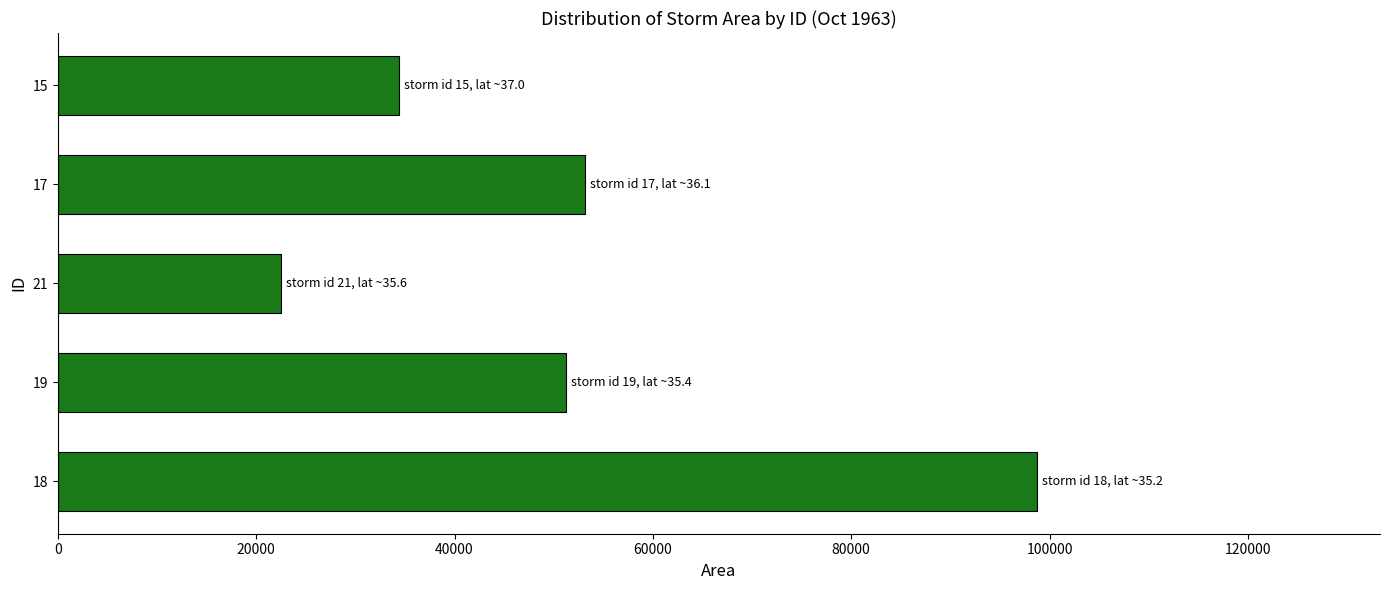

What is the greatest value displayed?

98750